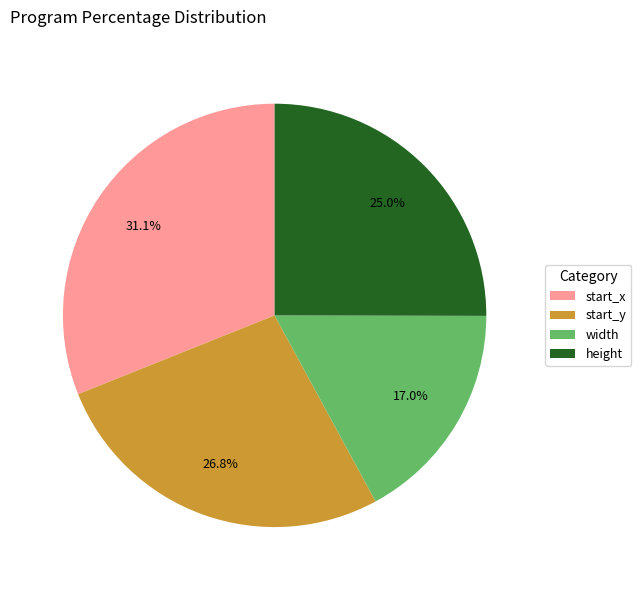

What percentage is NOT represented by start_y?

73.2%